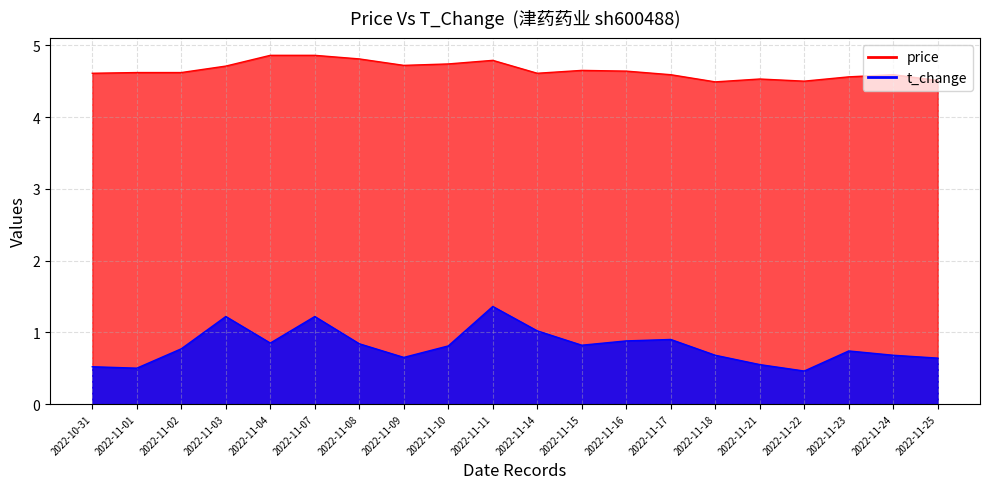

True or false: t_change and price cross at least once.

False